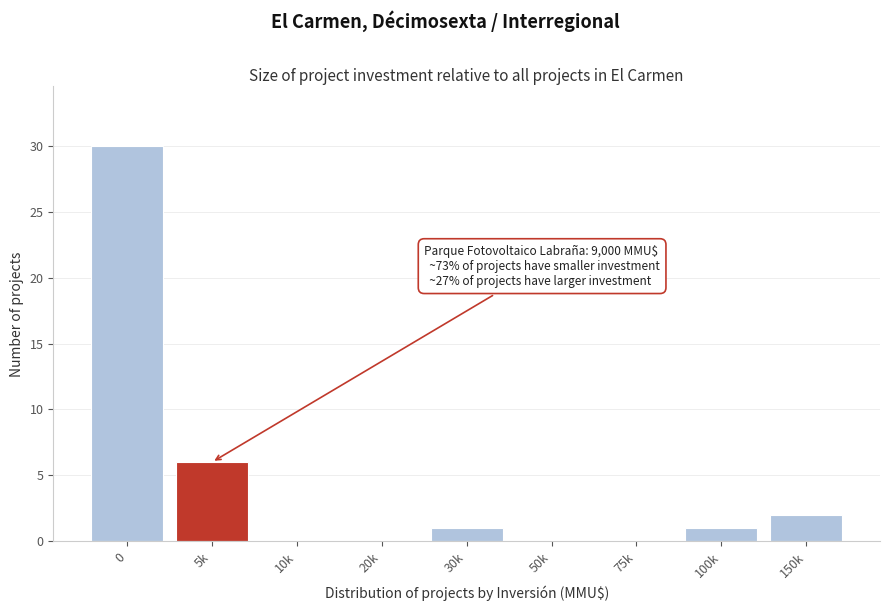

Reading left to right, list all the values displayed in this chart.

0=30	5k=6	10k=0	20k=0	30k=1	50k=0	75k=0	100k=1	150k=2